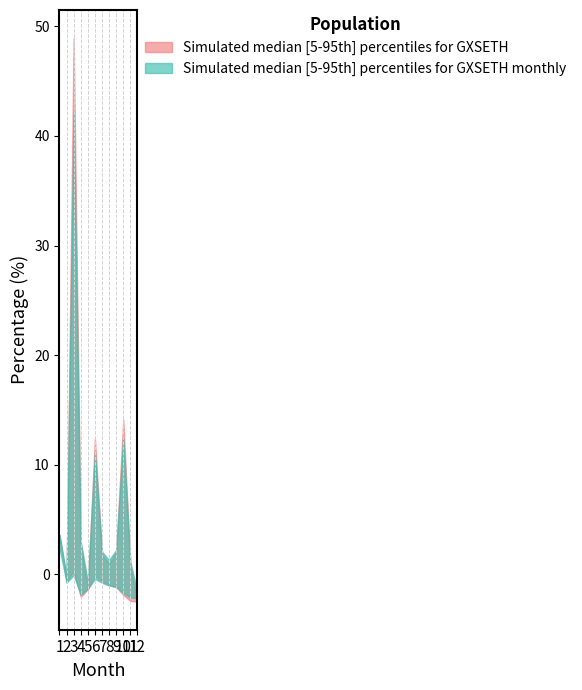

True or false: GXSETH_upper and GXSETH_lower intersect in this chart.

False